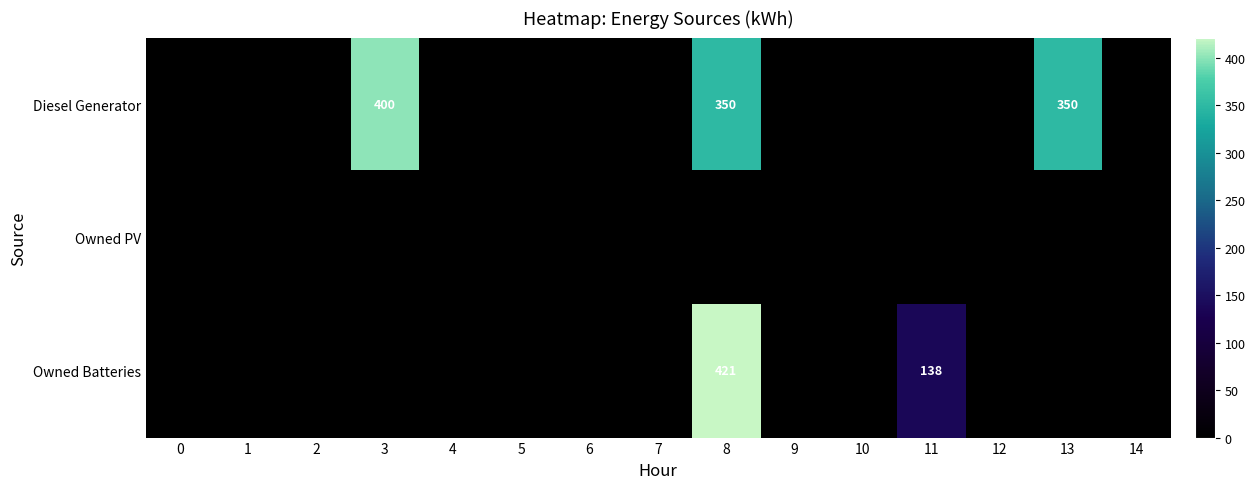

List the labels in order of Owned Batteries value, smallest first.

0, 1, 2, 3, 4, 5, 6, 7, 9, 10, 12, 13, 14, 11, 8